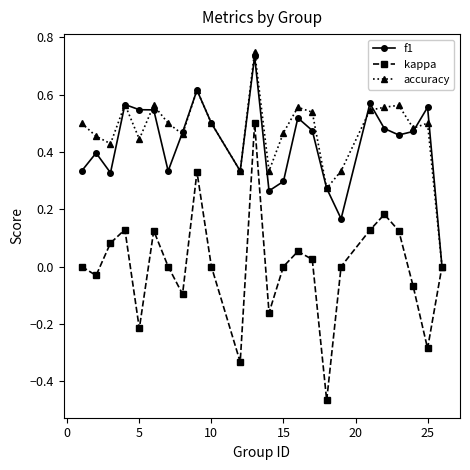

True or false: kappa has more than 2 interior local peaks.

True